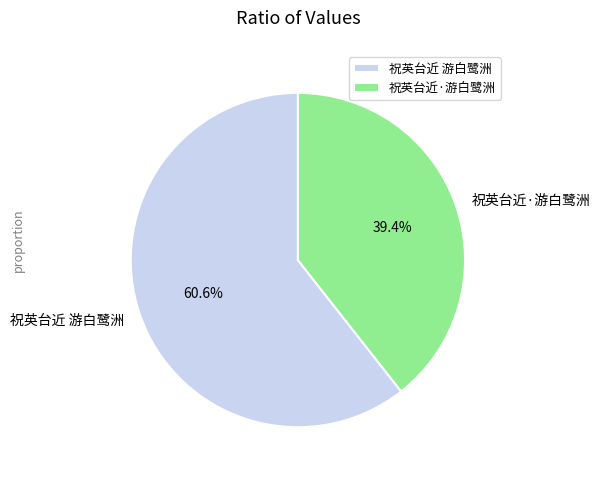

Is the sum of 祝英台近·游白鹭洲 and 祝英台近 游白鹭洲 greater than half?

Yes